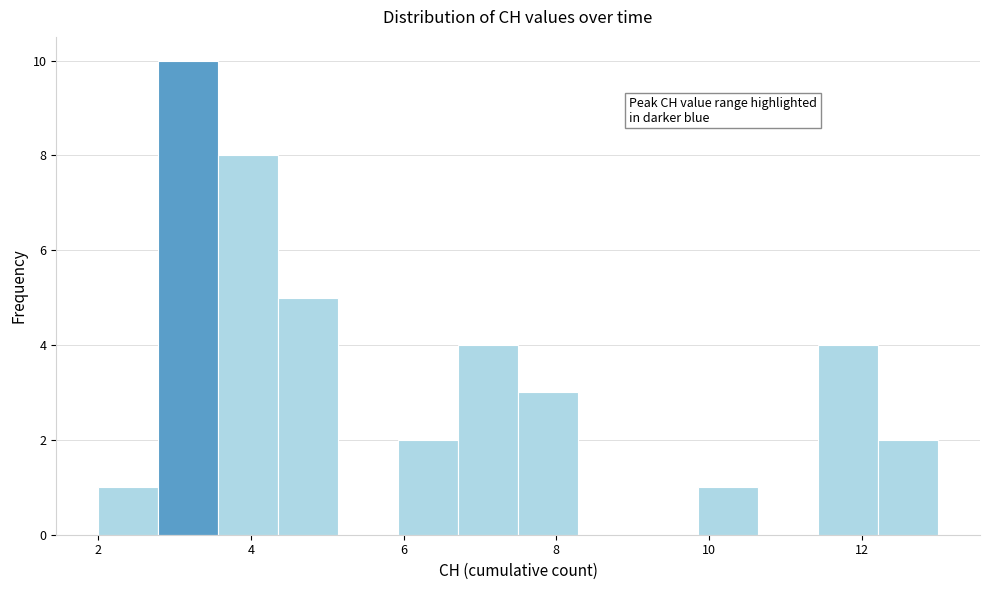

Around what value on the x-axis is the tallest bar? Give the approximate position of its centre, as read against the axis.

3.2